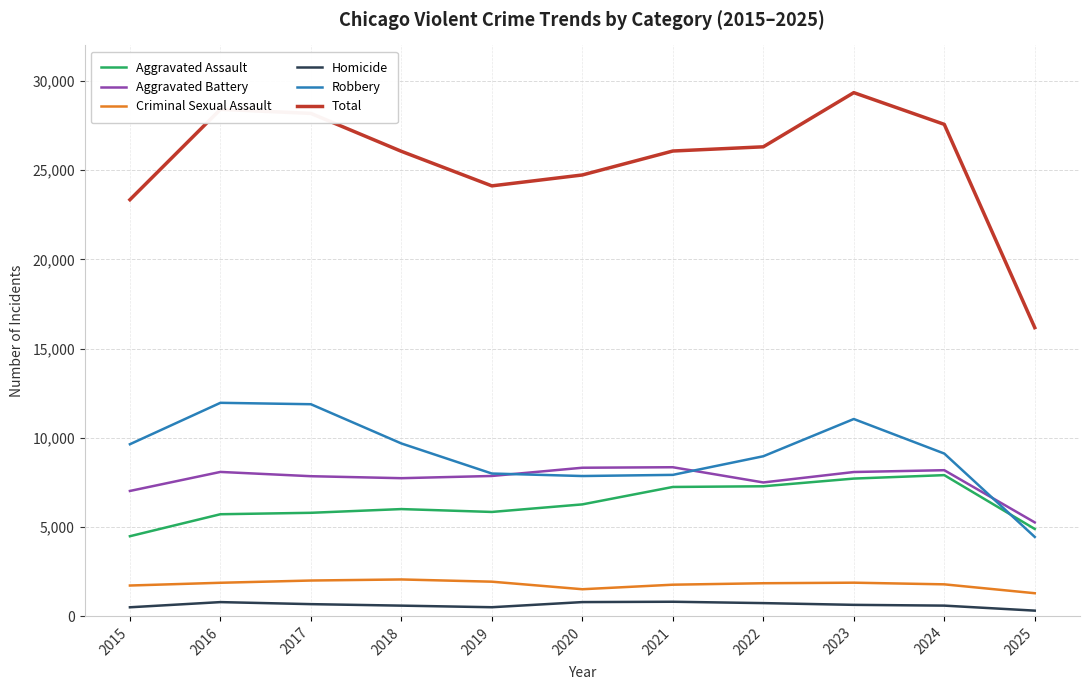

Is the value of Aggravated Assault at 2017 greater than the value of Criminal Sexual Assault at 2021?

Yes